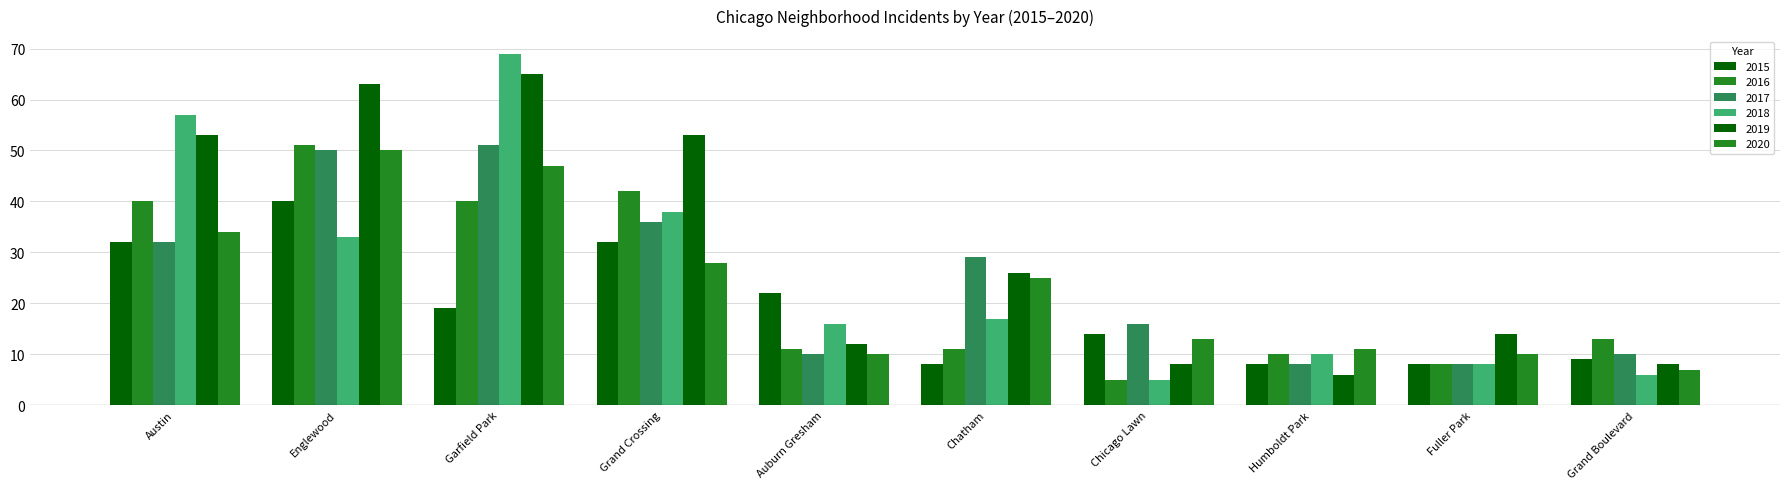

How many categories are shown in the chart?

10